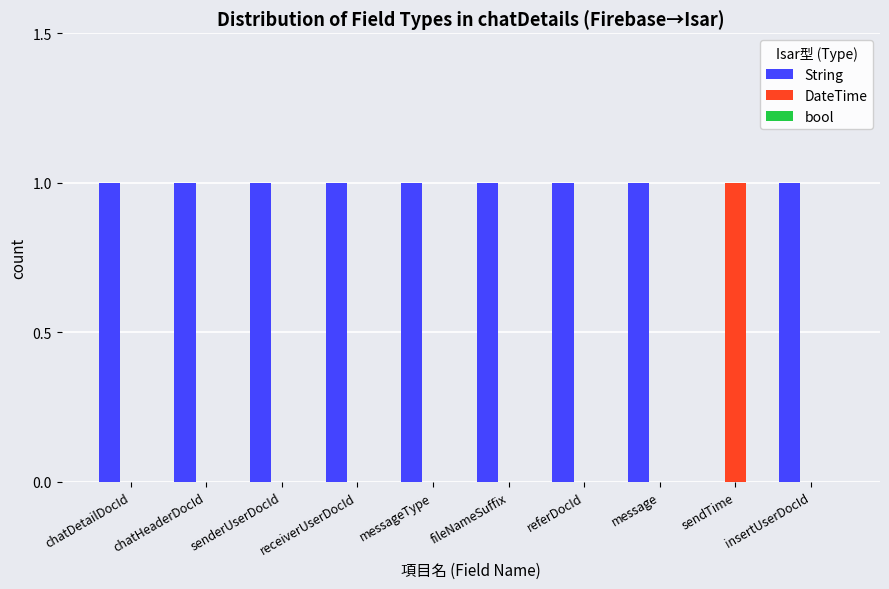

True or false: String has a value of 1 at referDocId.

True